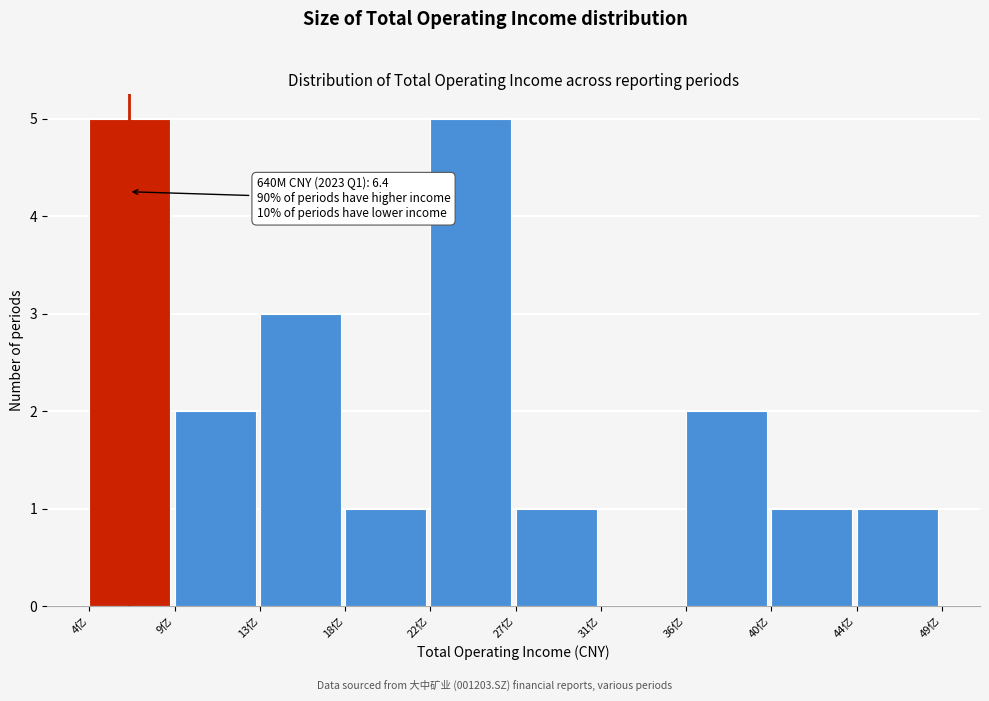

Reading left to right, extract all data points from this chart.

4亿=5	9亿=2	13亿=3	18亿=1	22亿=5	27亿=1	31亿=0	36亿=2	40亿=1	44亿=1